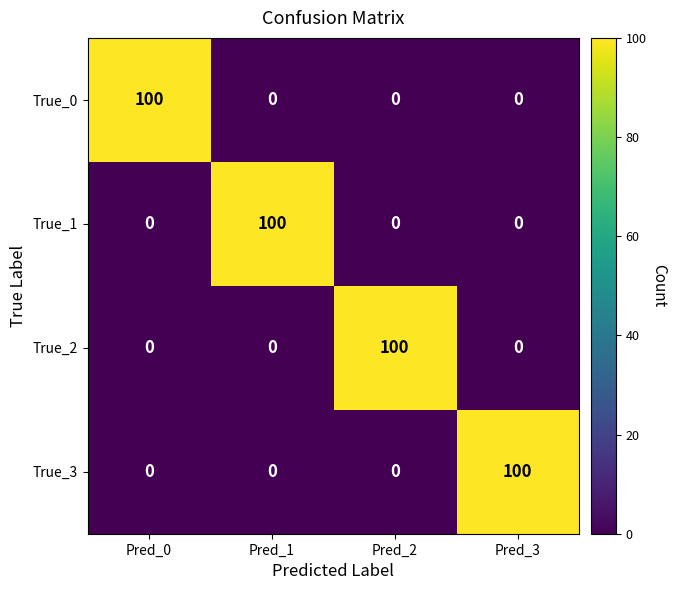

True or false: True_3 has a value of 100 at Pred_3.

True